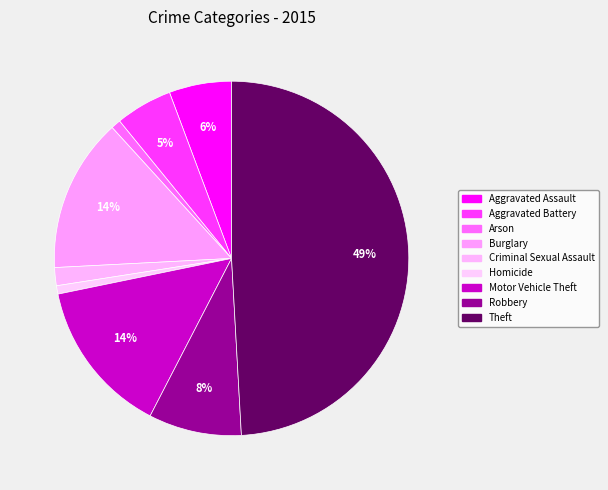

Count the number of slices in the pie.

9